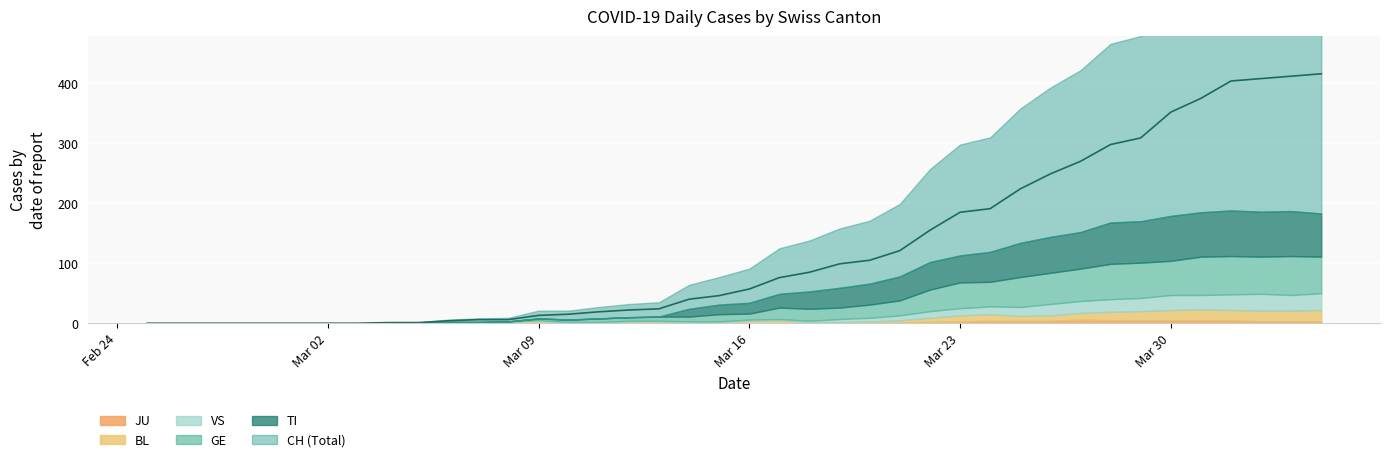

Which series has the largest total across all categories?

CH